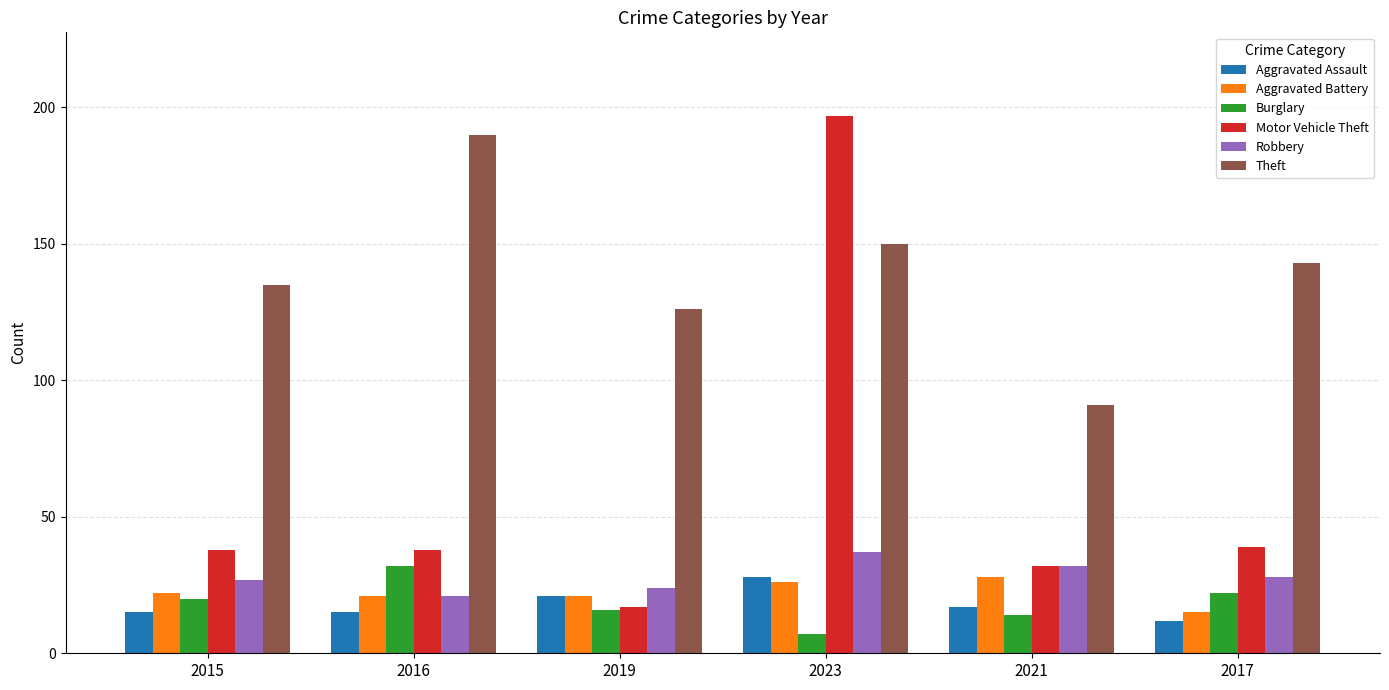

What is the difference between the highest and lowest values at 2017?

131